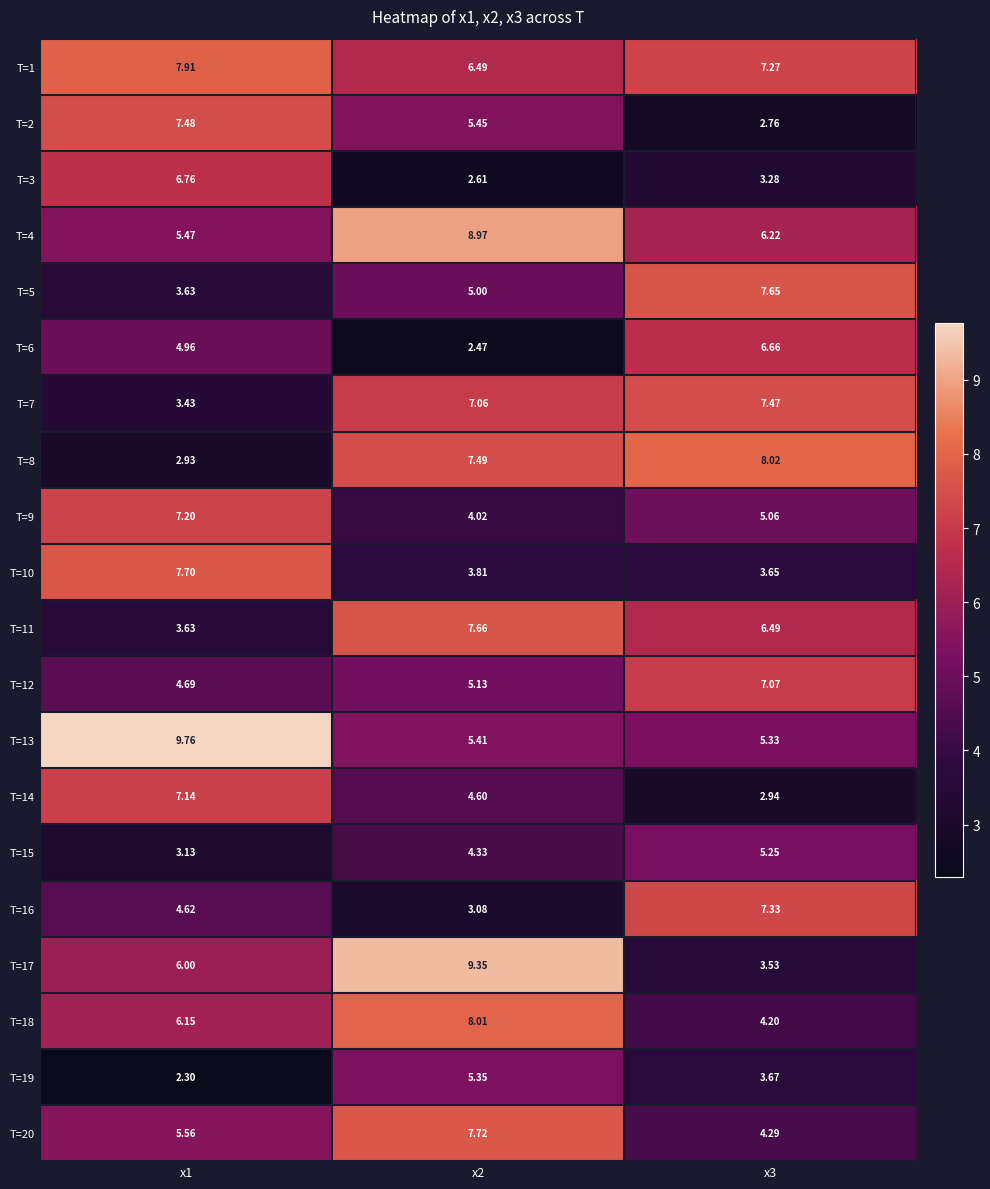

Is the value of T=19 at x3 greater than the value of T=4 at x2?

No